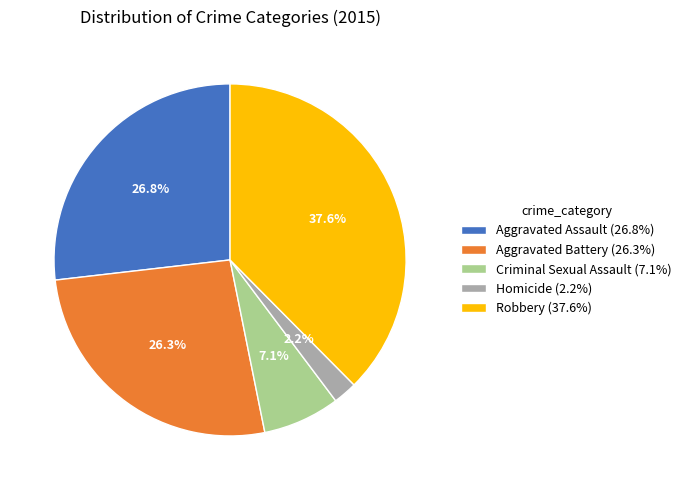

Is it true that Homicide is 16% of the pie?

False